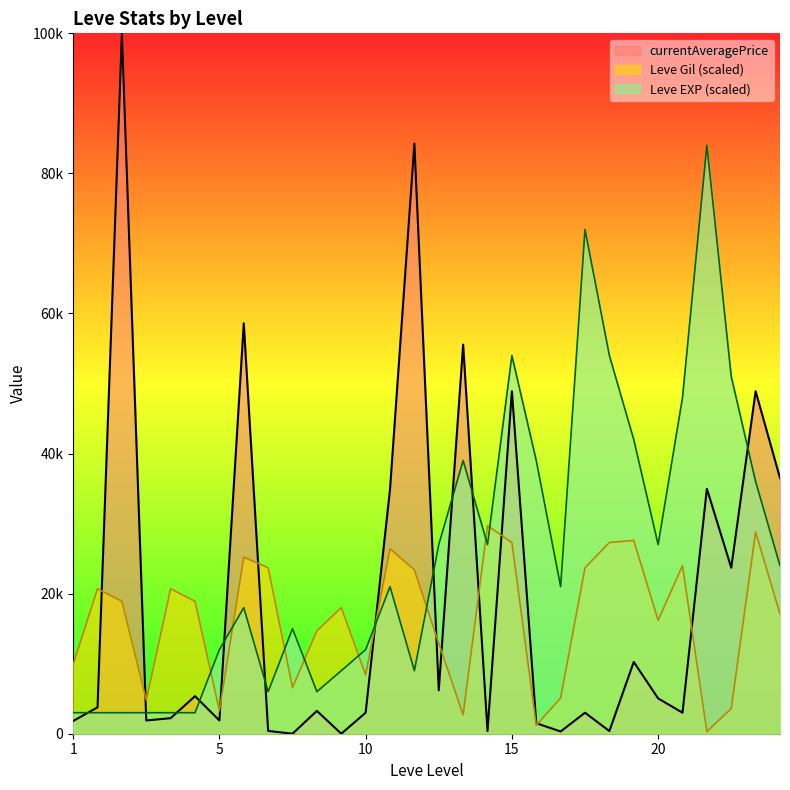

What is the lowest value of the Leve Gil series?

300